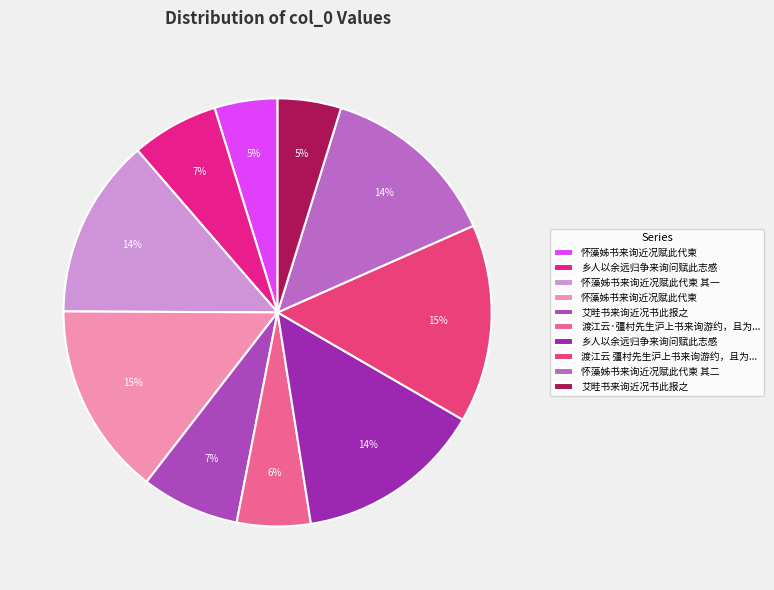

Which slice is the smallest?

怀藻姊书来询近况赋此代柬